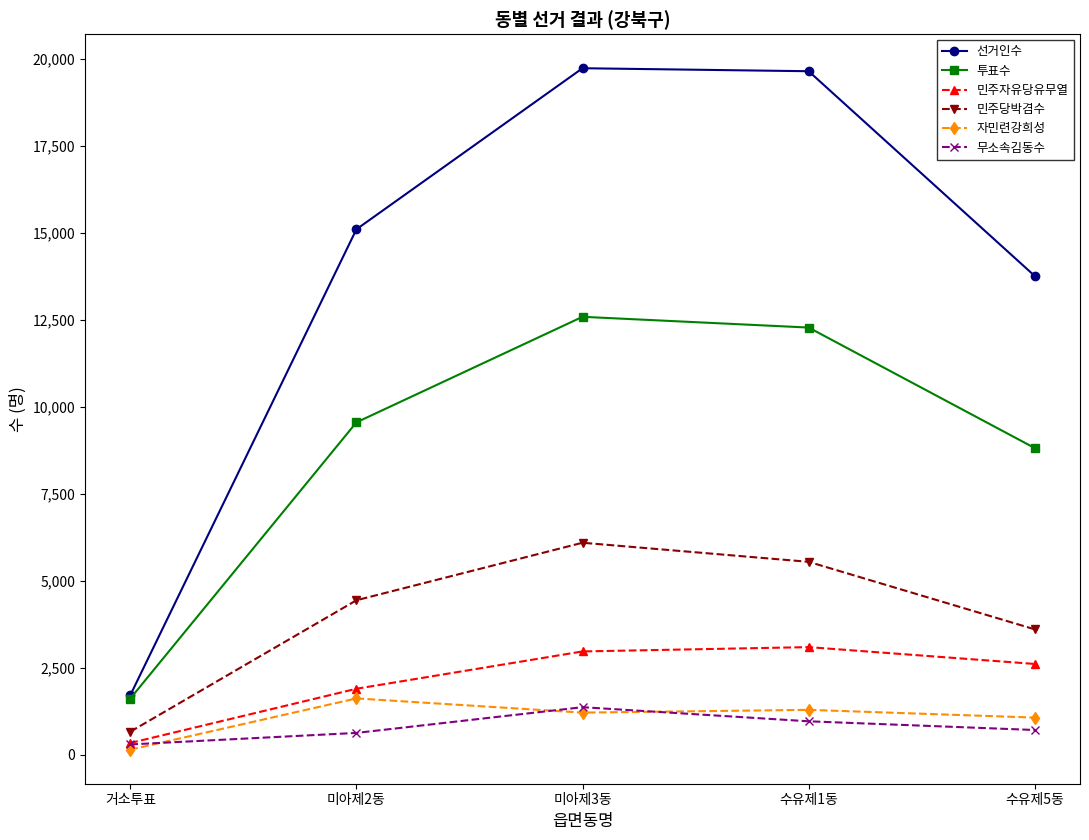

At how many categories does at least one series exceed 12947?

4